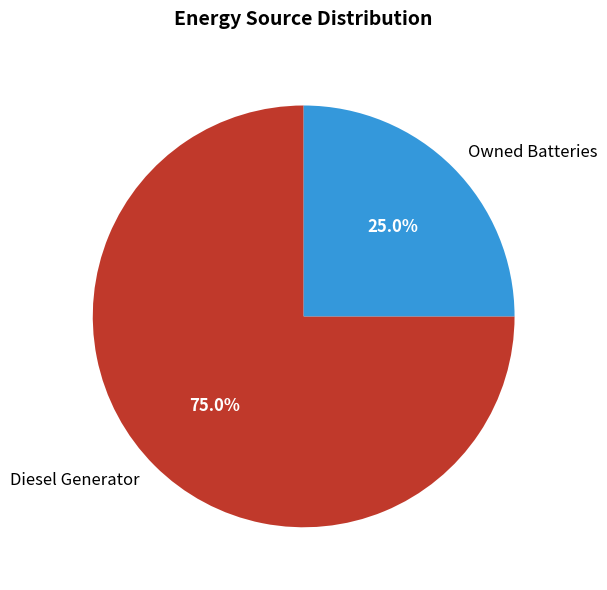

Which slice is the largest?

Diesel Generator